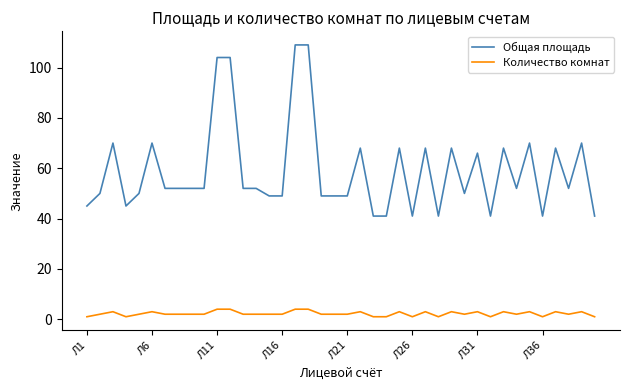

Does the chart display data point markers on the line(s)?

No